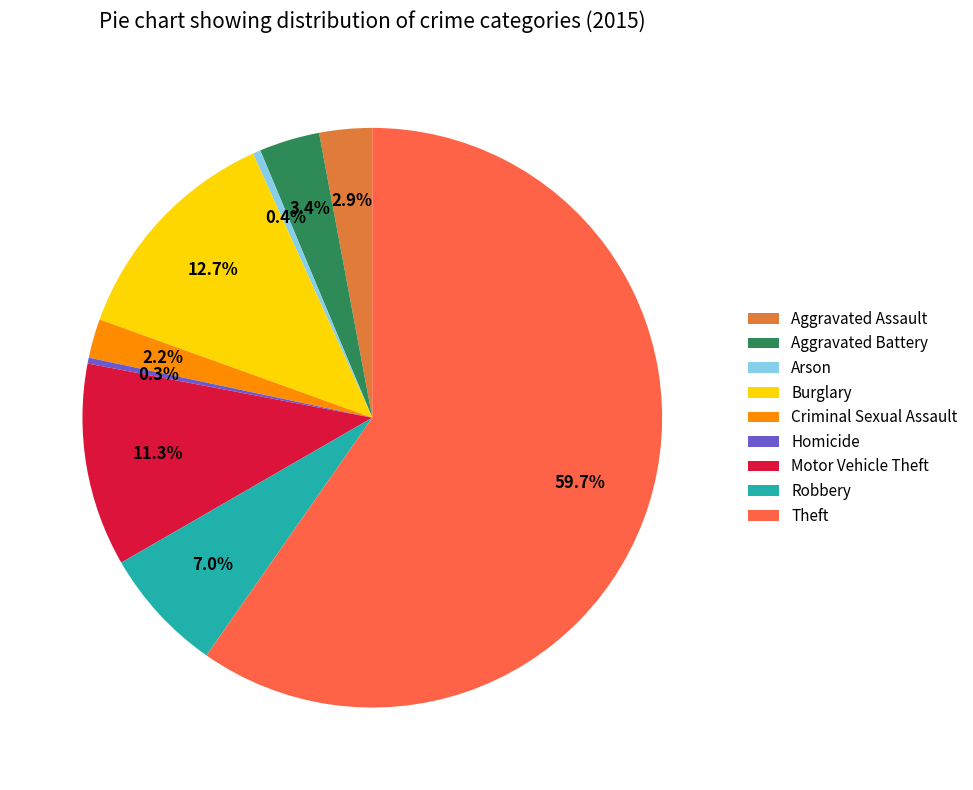

What is the largest slice in the pie chart?

Theft